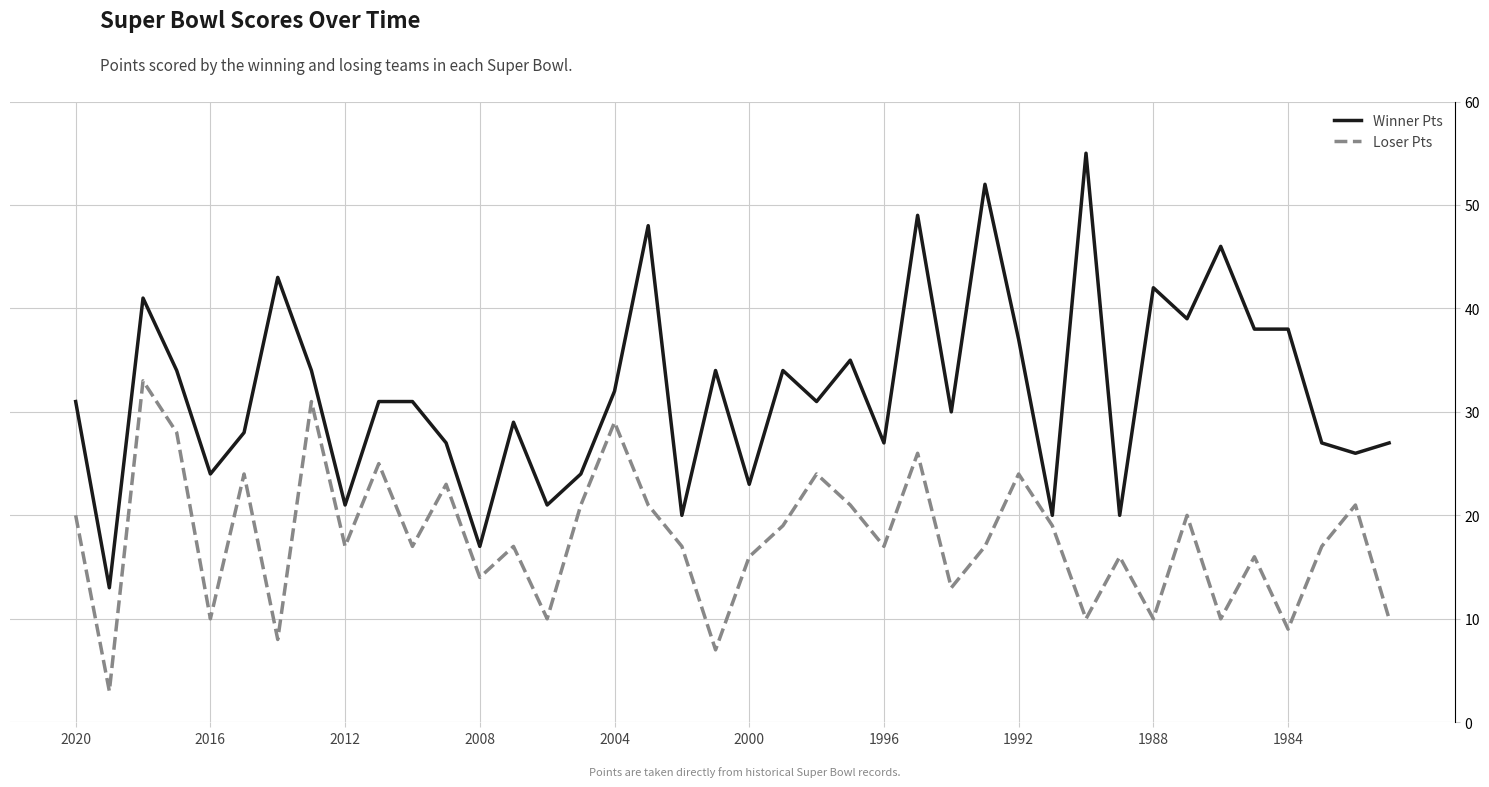

What are all the series names shown in the legend?

Winner Pts, Loser Pts